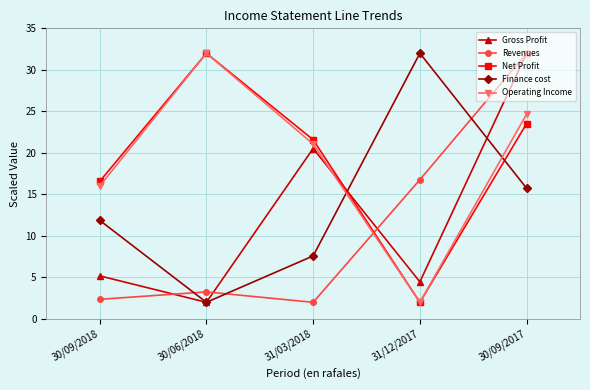

Does the chart have visible grid lines?

Yes